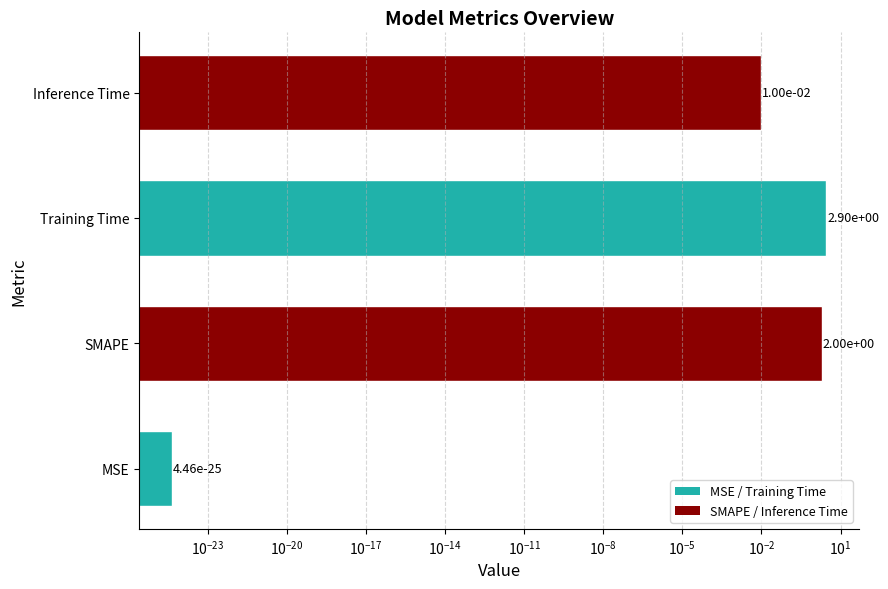

Is it true that the value at Training Time is 2.9?

True